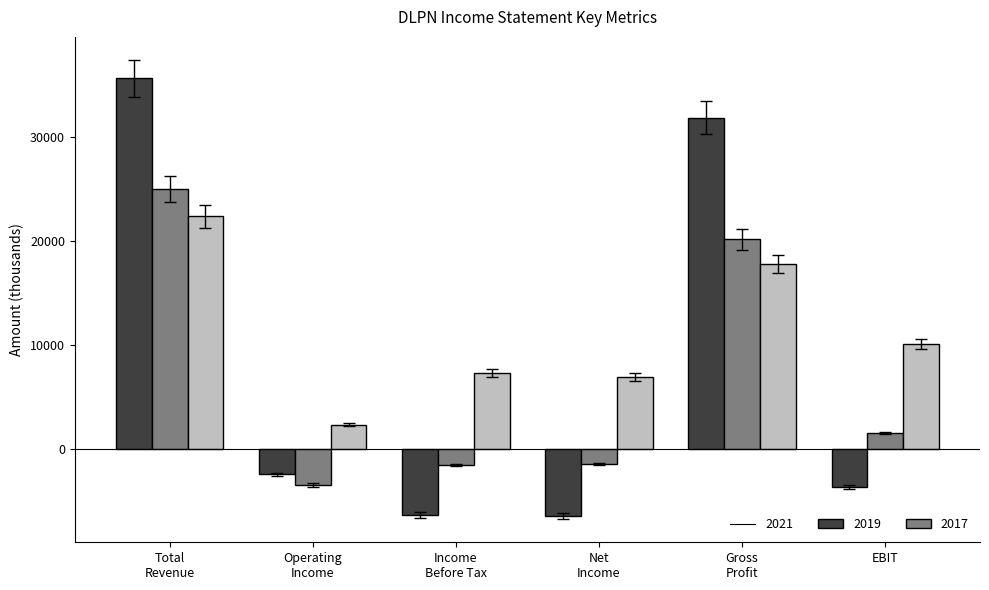

What is the label of the 1st bar from the right?

EBIT